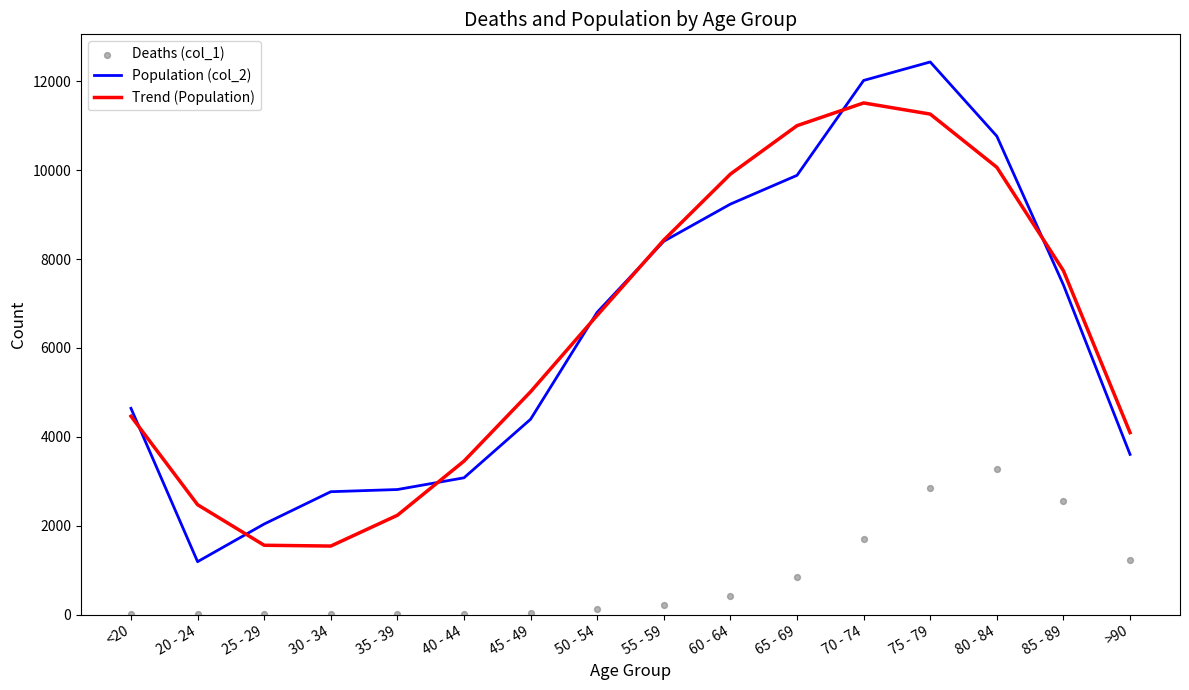

Which series contains the highest Y value?

Population (col_2)